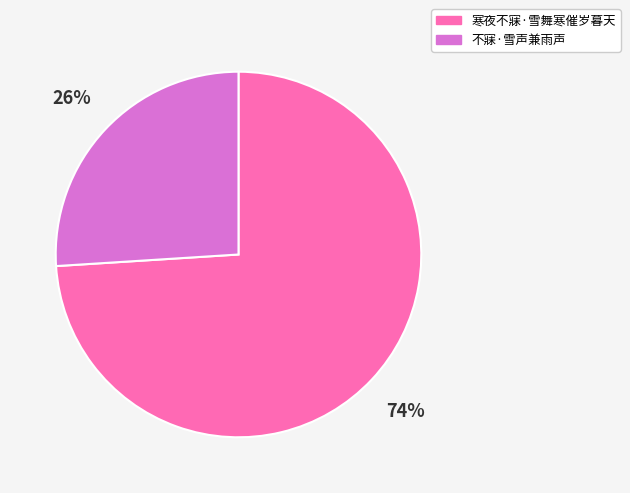

To the nearest percent, what is the difference between the 寒夜不寐·雪舞寒催岁暮天 and 不寐·雪声兼雨声 slice percentages?

48%